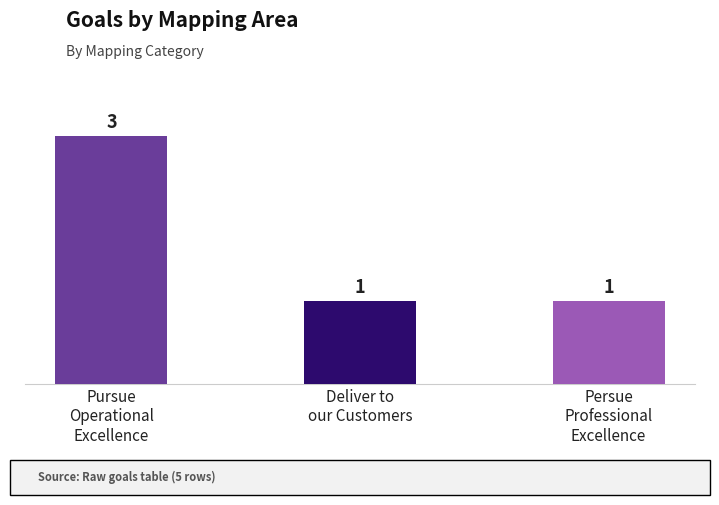

What value does the data have at Deliver to
our Customers?

1